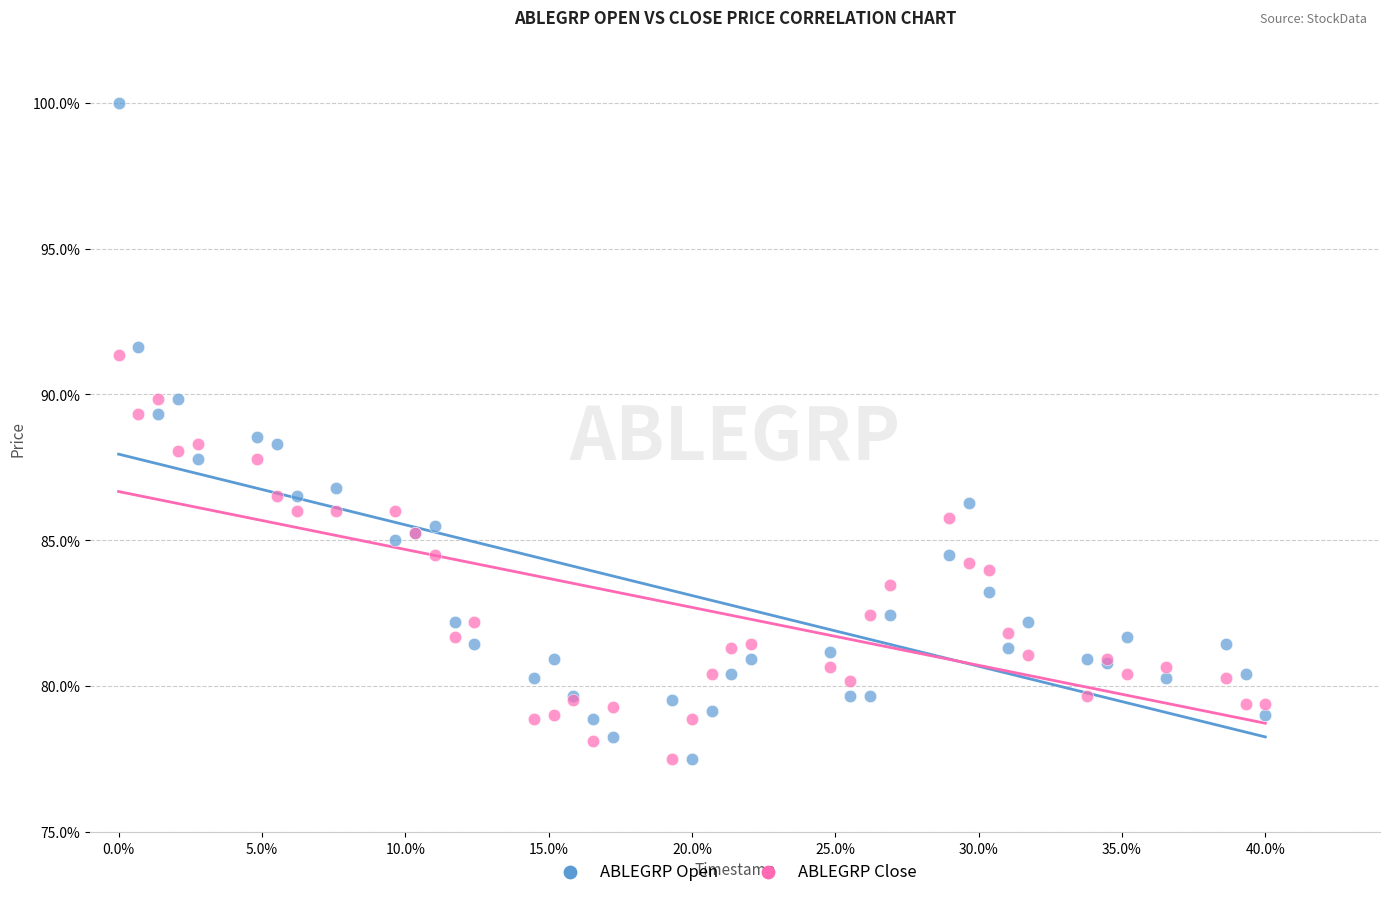

What is the X range (max minus min) for the scatter plot?

0.4